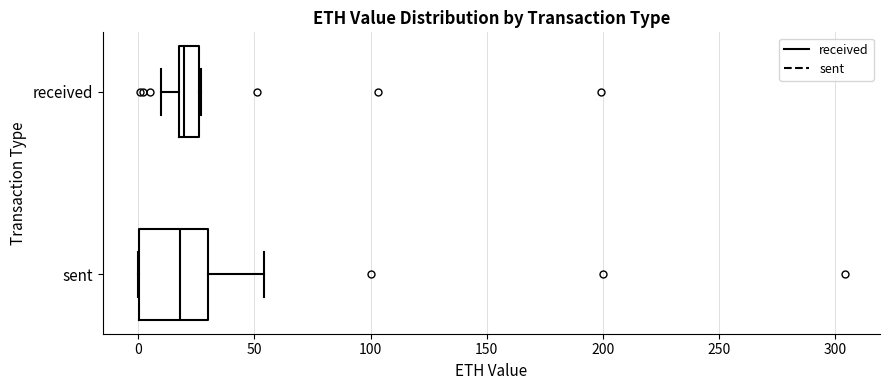

Which box is the widest, from its left edge to its right edge?

sent